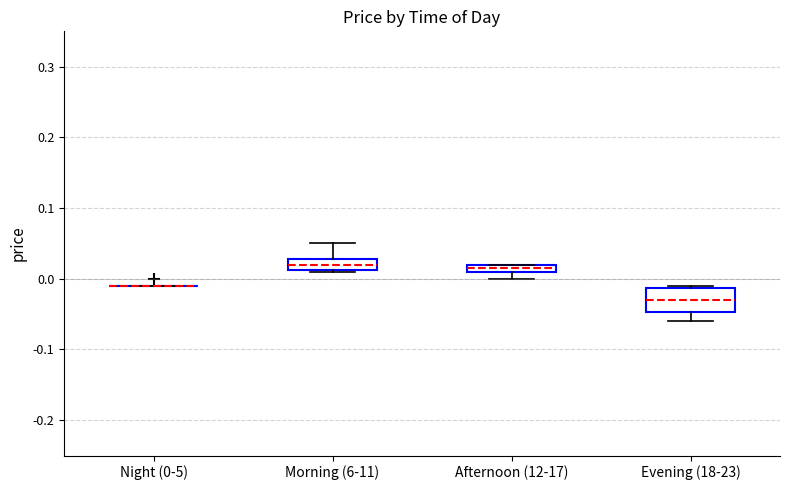

Where is the lower edge of the box for Evening (18-23) on the y-axis? The values are not printed on the chart, so give them approximately, as read against the axis.

-0.05